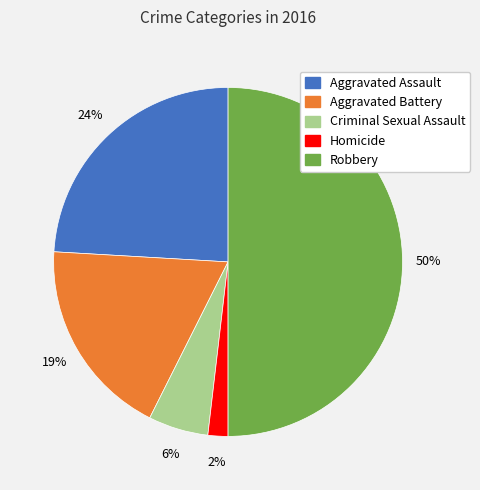

What is the smallest slice in the pie chart?

Homicide